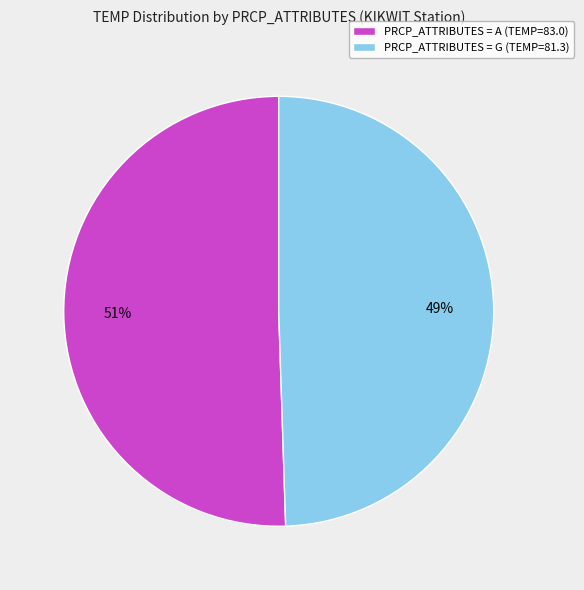

How many segments does this pie chart have?

2